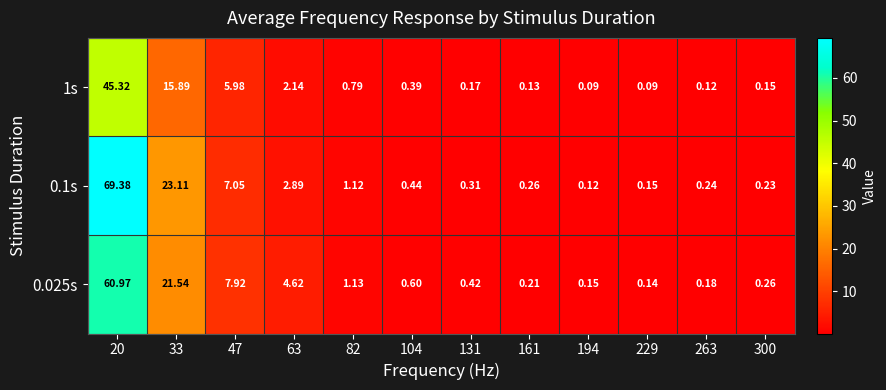

At how many categories does at least one series exceed 7?

3